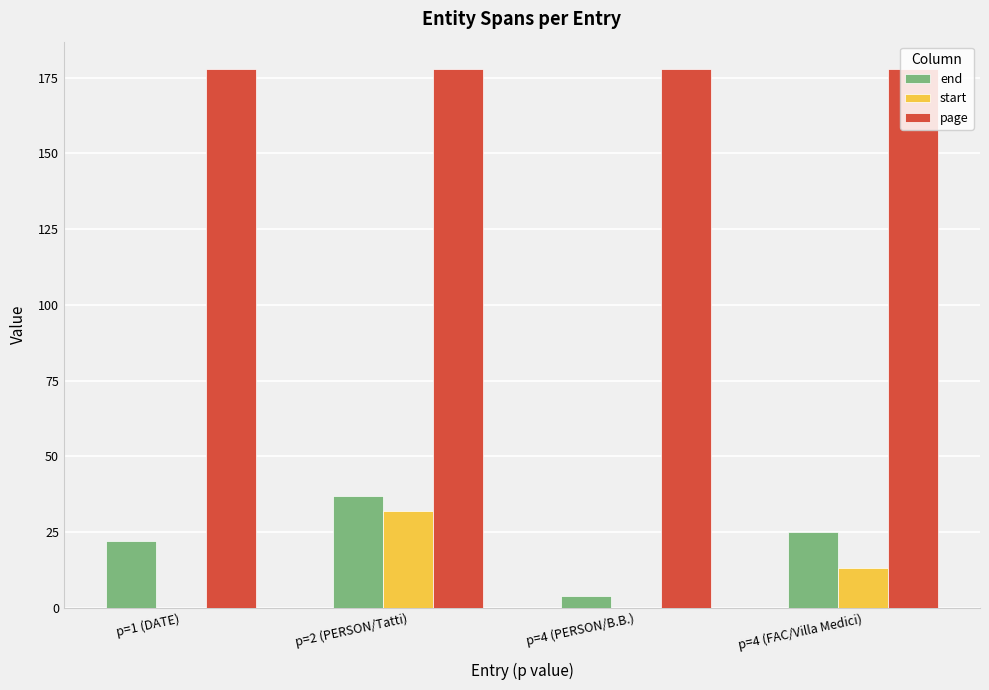

Between p=1 (DATE) and p=4 (PERSON/B.B.), which series saw the biggest shift?

end